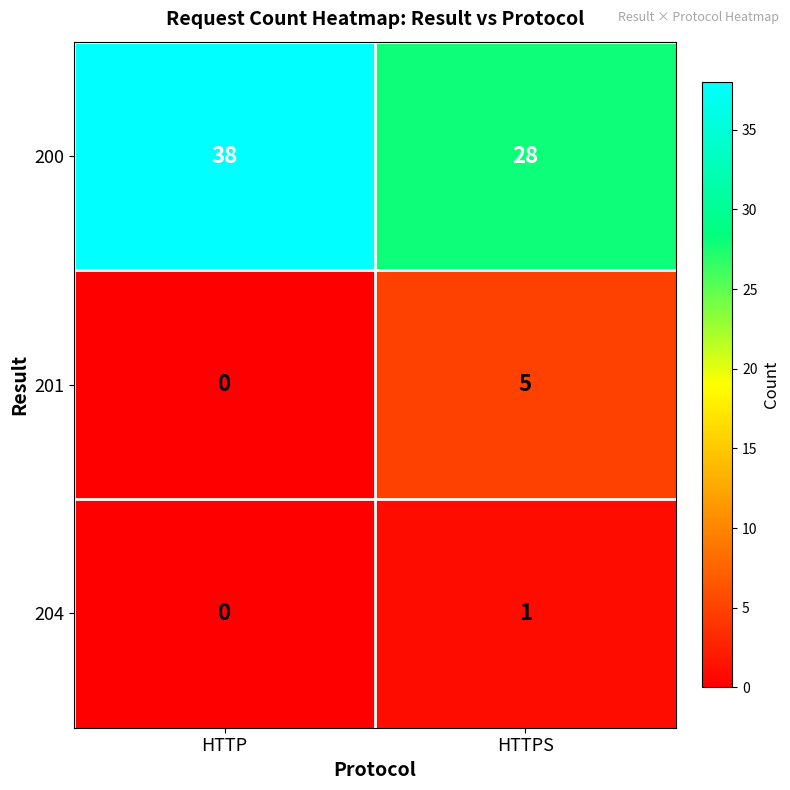

Reading left to right, what are all the values shown in this chart?

200: 38	28
201: 0	5
204: 0	1